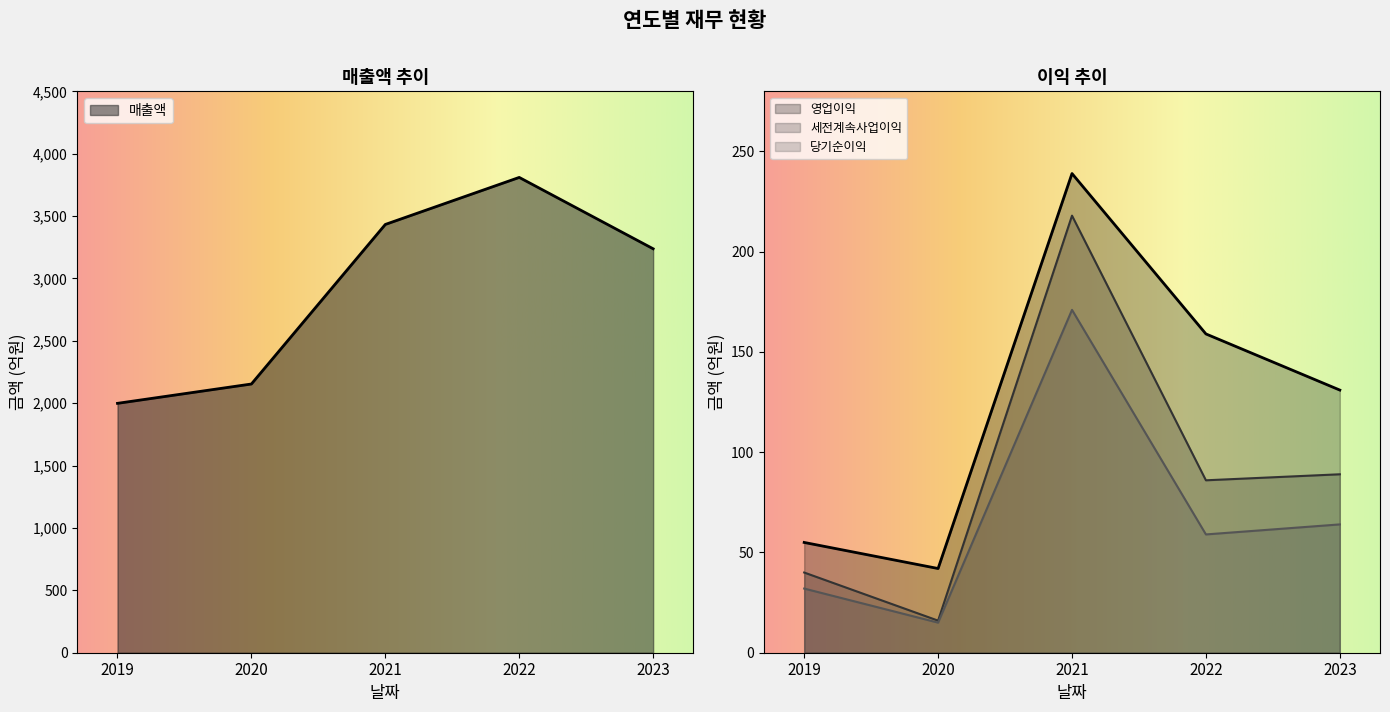

The value of 당기순이익 at 2021 is 171. True or false?

True